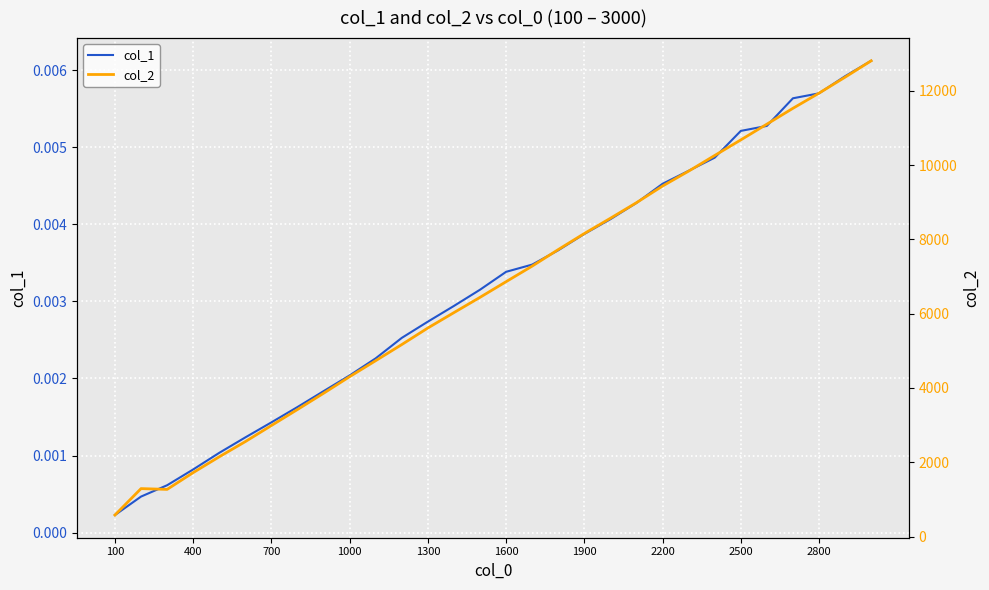

At which label is col_1 closest to 0?

100